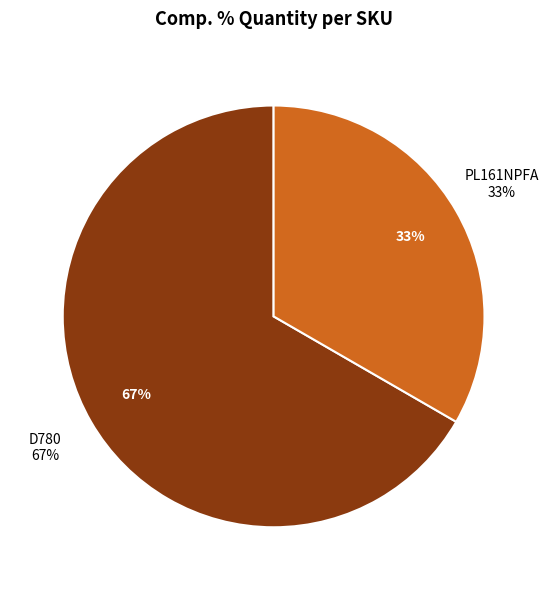

Rank the categories by value from highest to lowest.

D780, PL161NPFA